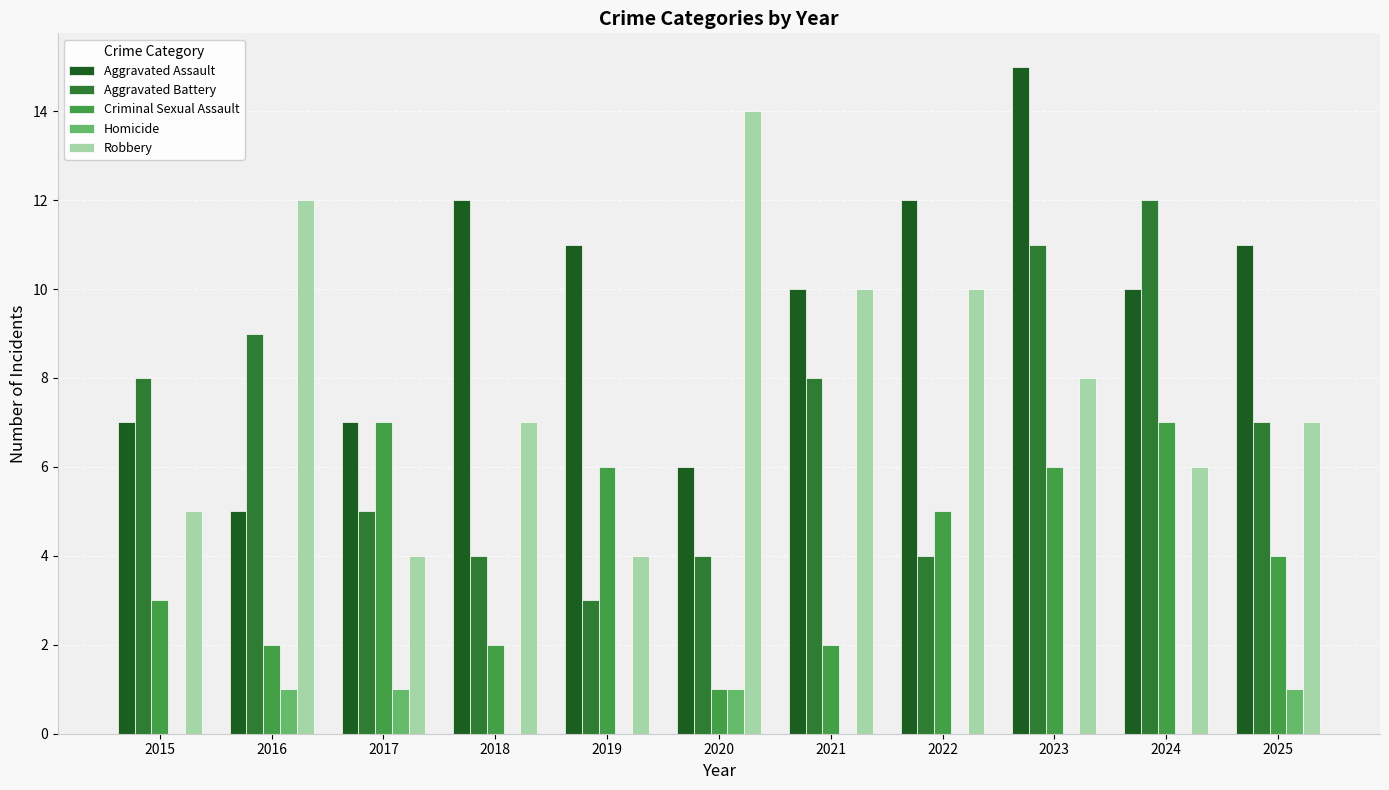

What value does the Aggravated Battery series have at 2021?

8